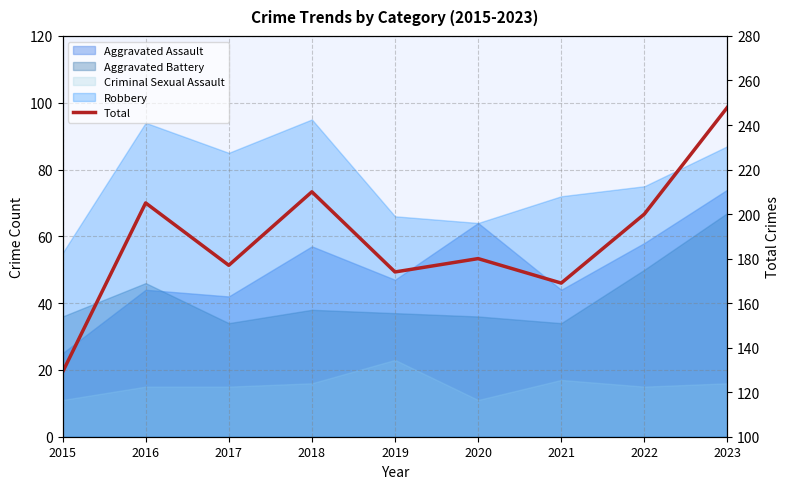

What is the average value?

188